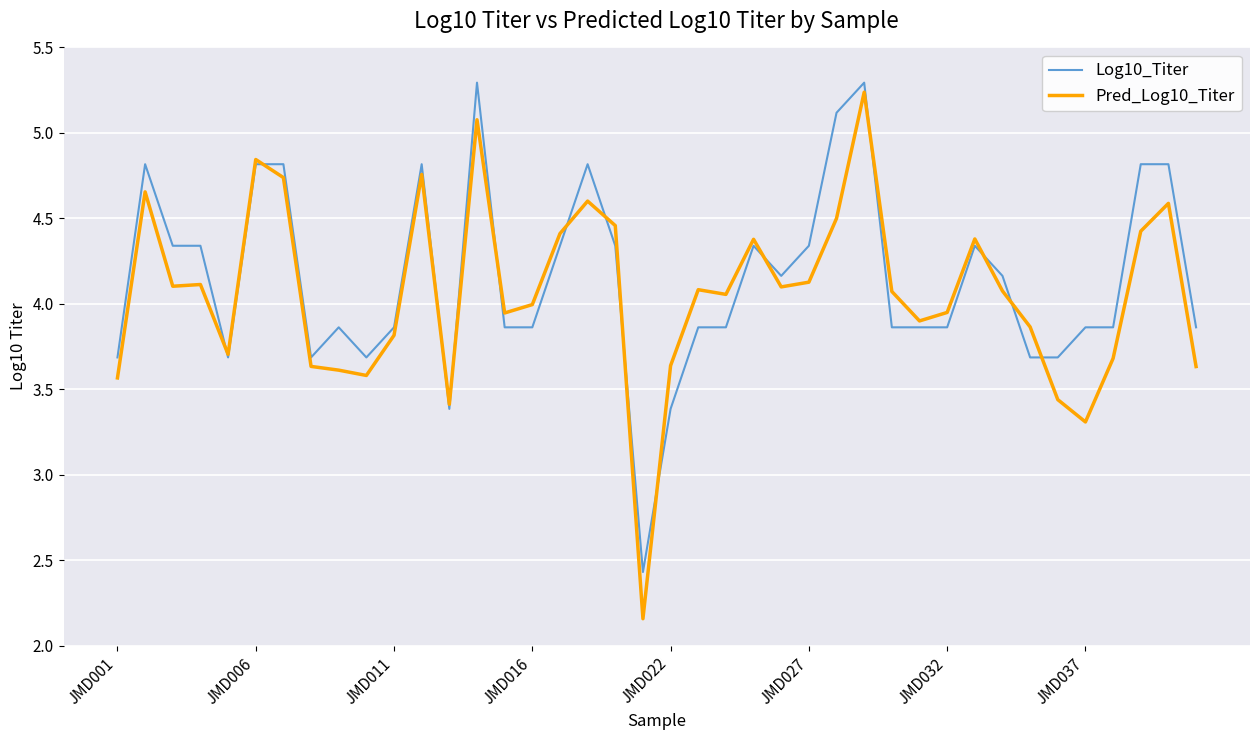

List the series in order of their overall mean, highest first.

Log10_Titer, Pred_Log10_Titer